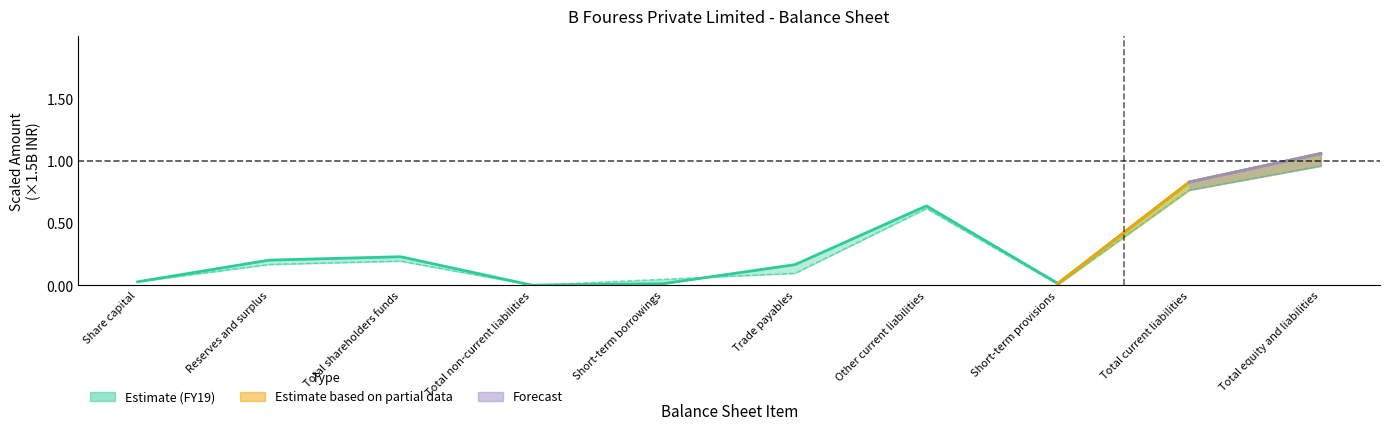

True or false: FY19 has a value of 0.2 at Trade payables.

True